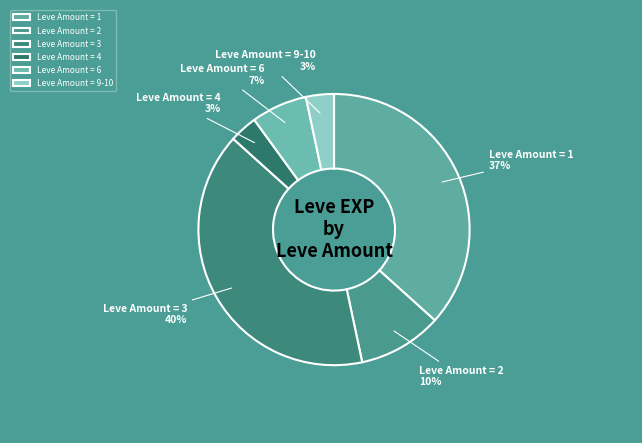

Combined, do Leve Amount = 4 and Leve Amount = 6 account for over 50%?

No